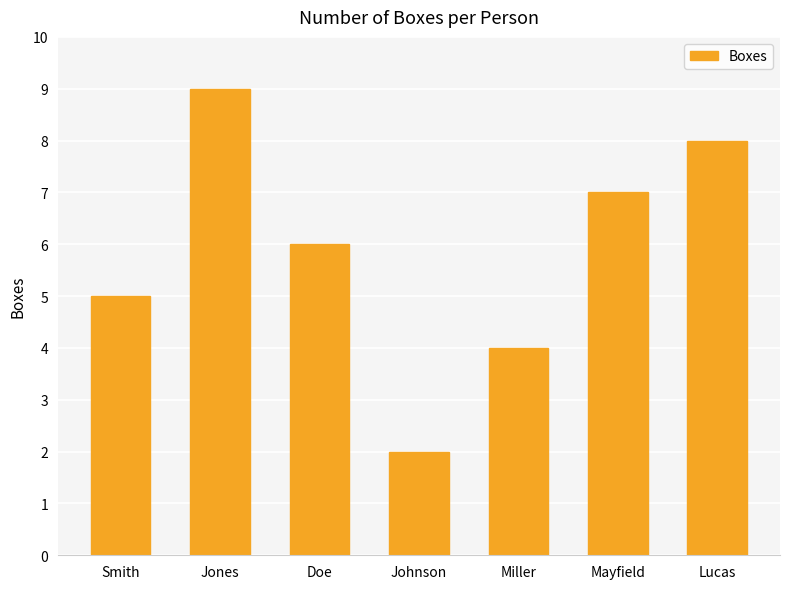

Reading right to left, transcribe all the data shown in this chart.

8	7	4	2	6	9	5